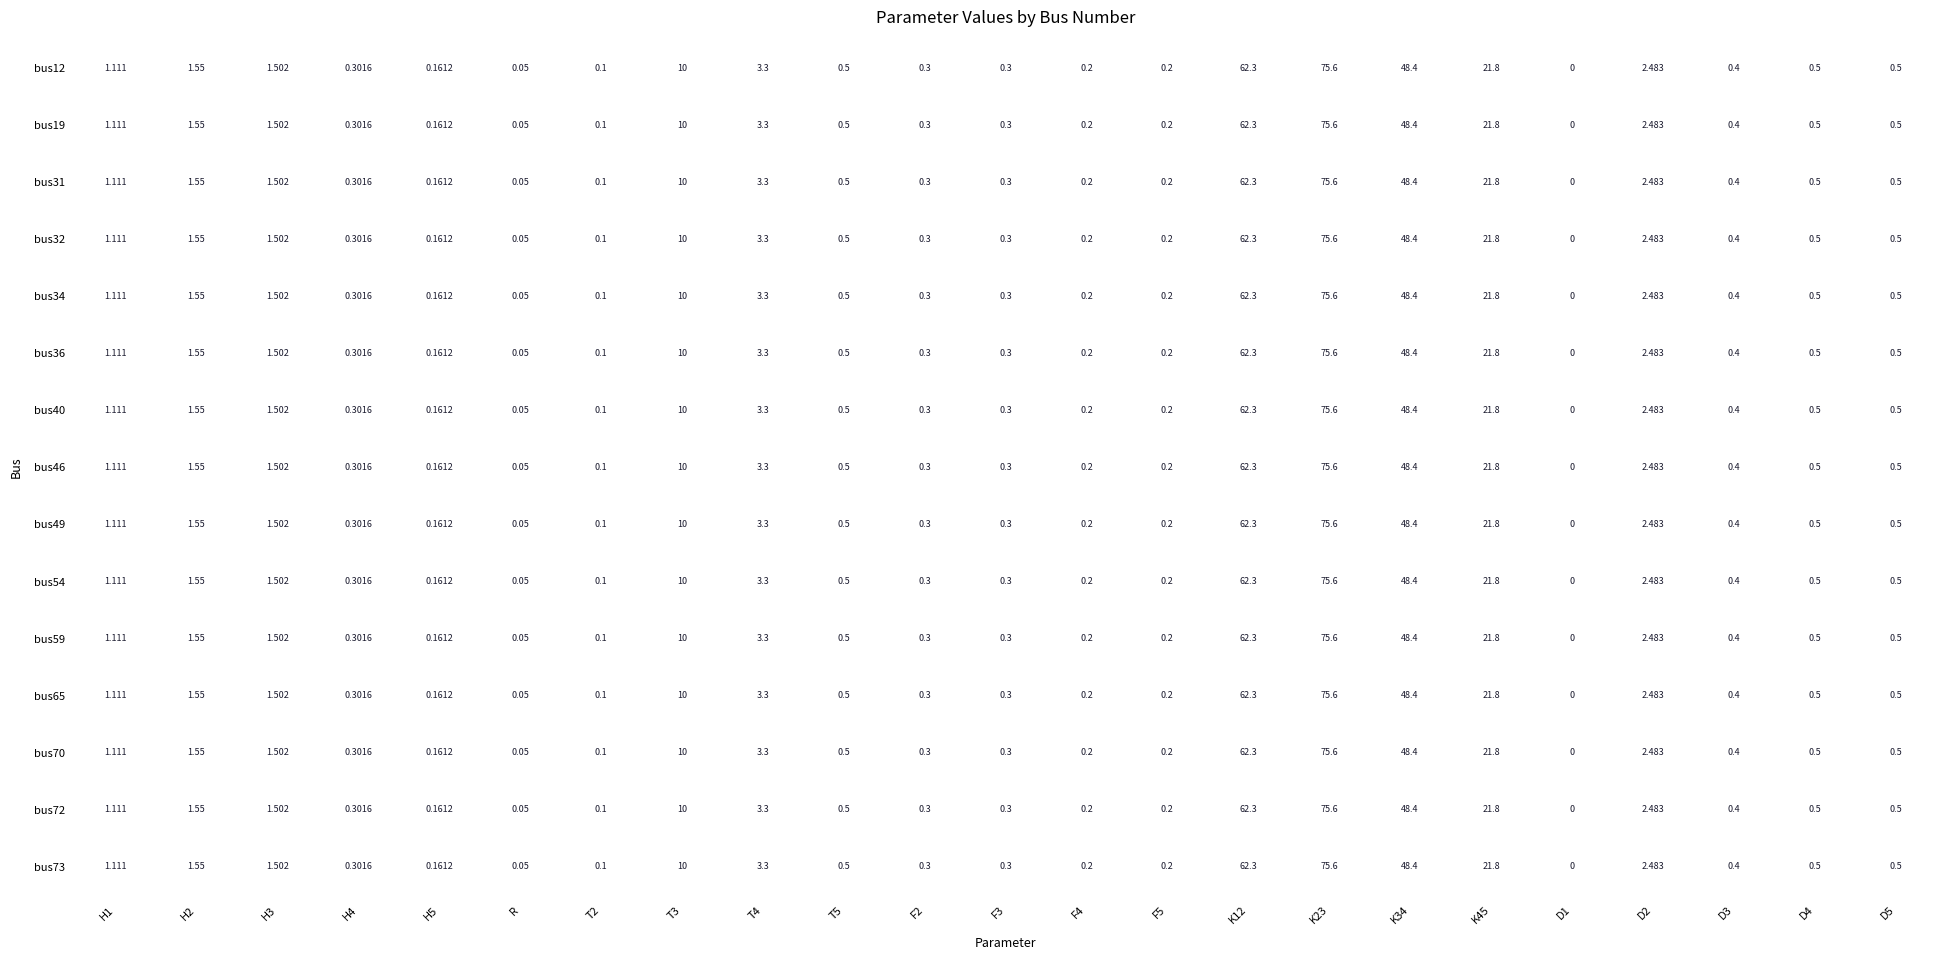

Is the value of bus46 at K12 greater than the value of bus72 at D3?

Yes